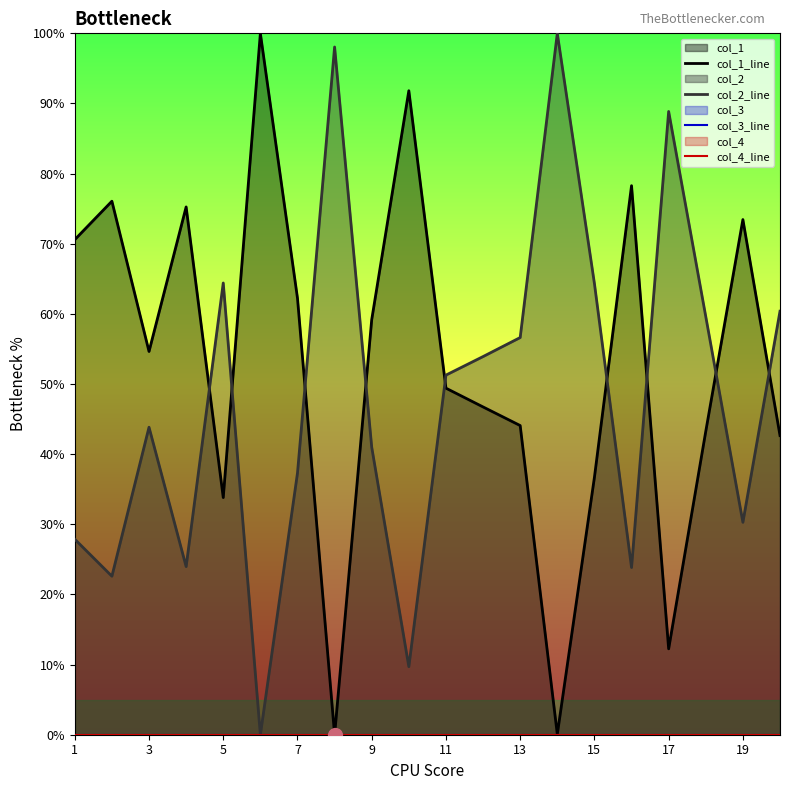

How many lines are shown in the chart?

4